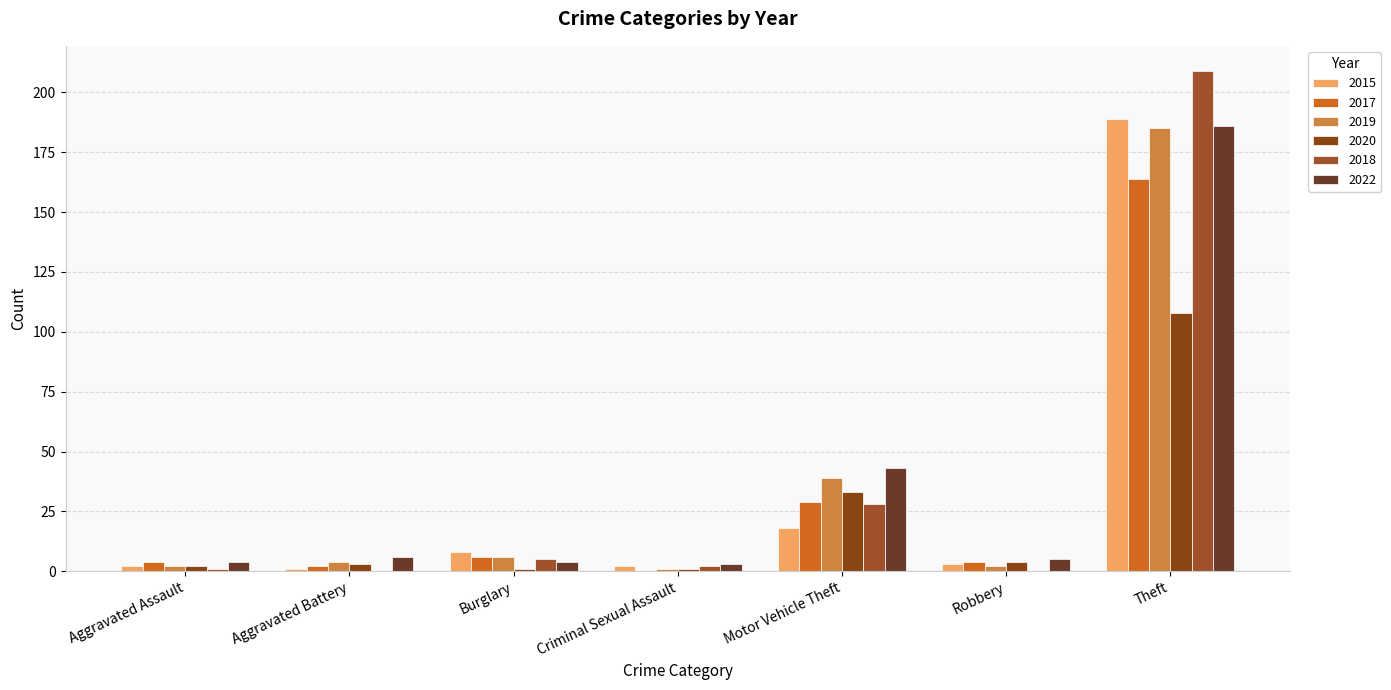

List the labels in order of 2019 value, largest first.

Theft, Motor Vehicle Theft, Burglary, Aggravated Battery, Aggravated Assault, Robbery, Criminal Sexual Assault